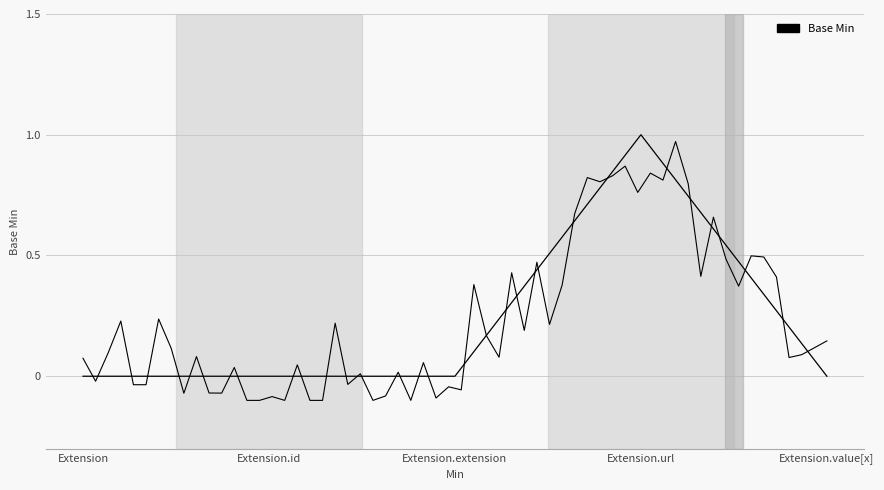

The chart shows a value of 0 at Extension.id. True or false?

False